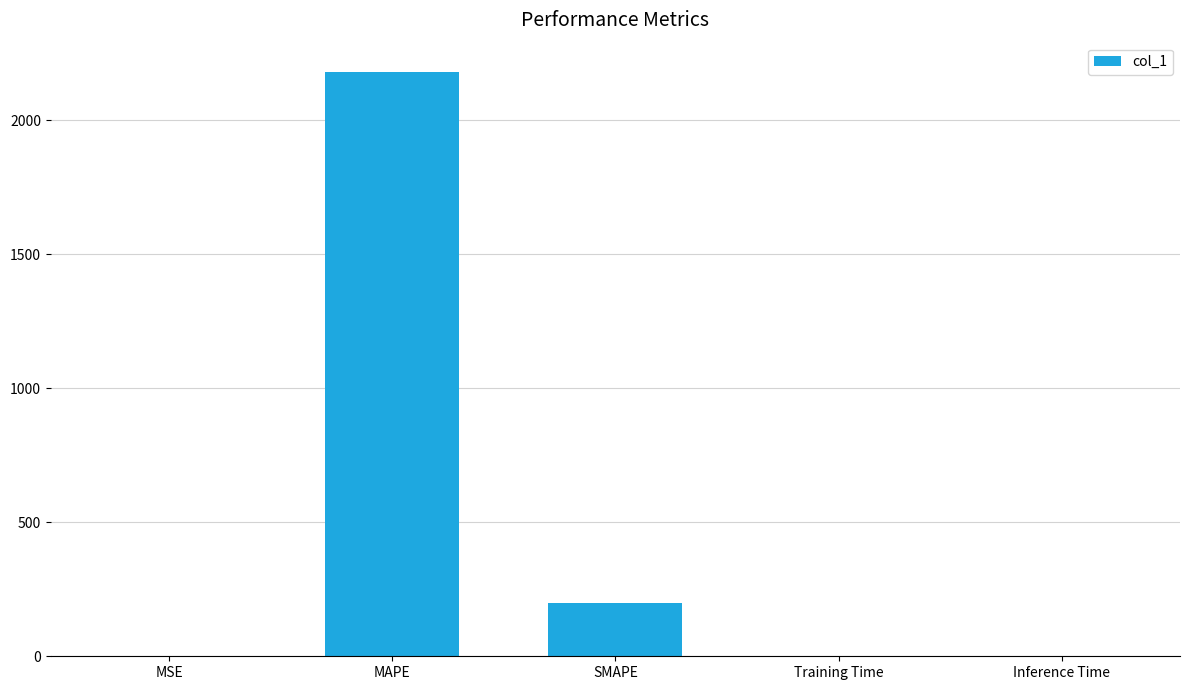

What is the sum of all values?

2379.6